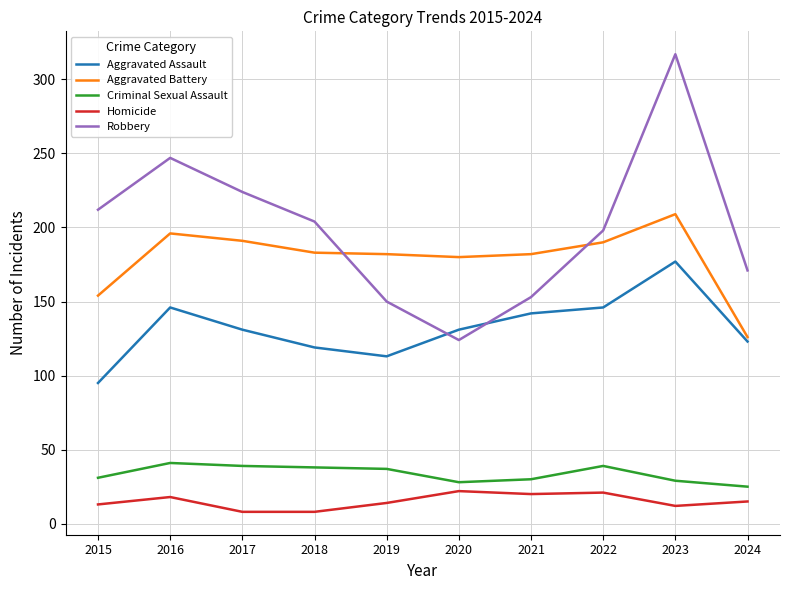

At which category does Aggravated Battery reach its first local peak?

2016